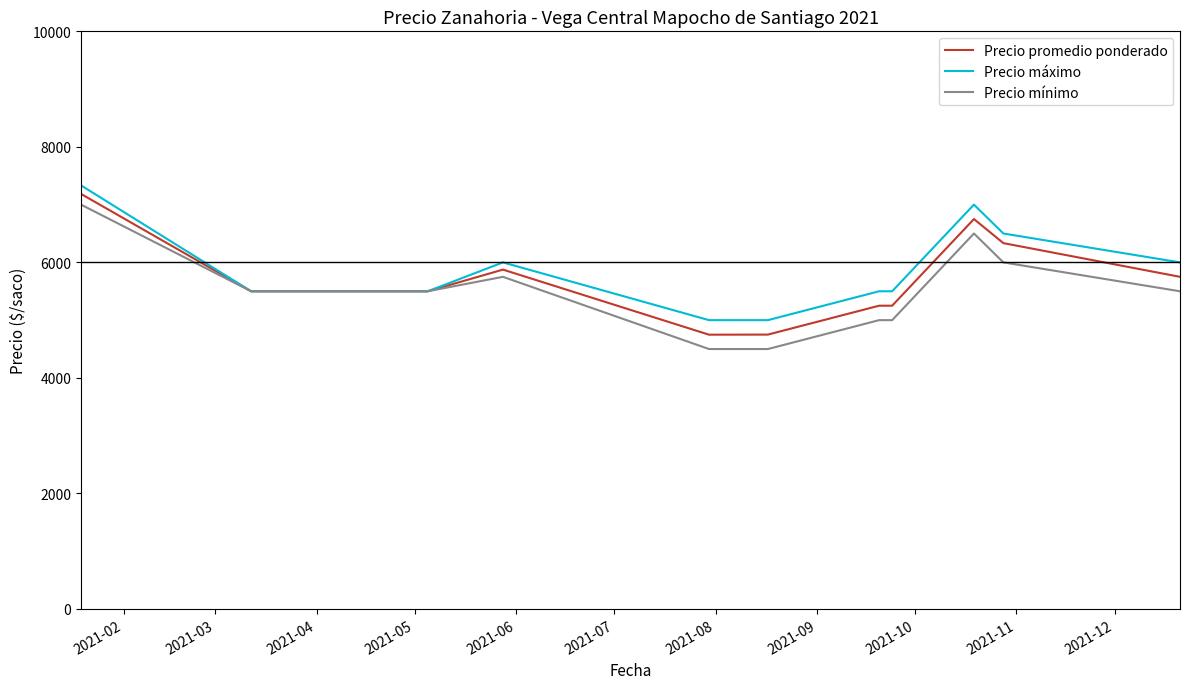

What is the minimum value shown in the chart?

4500.0